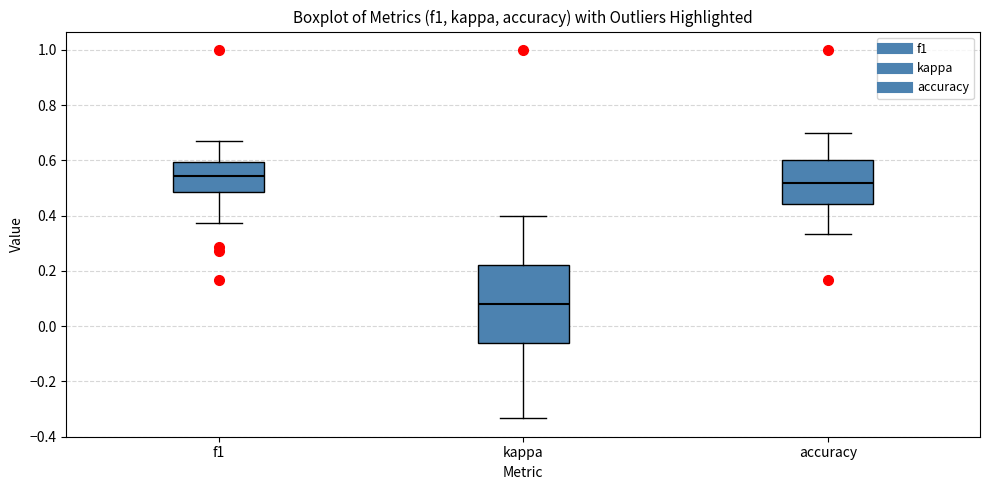

Reading left to right, read every box against the y-axis: the position of its median line, the range the box covers, and the ends of its whiskers. The values are not printed on the chart, so give them approximately, as read against the axis.

f1: median 0.54, box 0.48 to 0.60, whiskers 0.38 to 0.68
kappa: median 0.08, box -0.06 to 0.22, whiskers -0.34 to 0.40
accuracy: median 0.52, box 0.44 to 0.60, whiskers 0.34 to 0.70